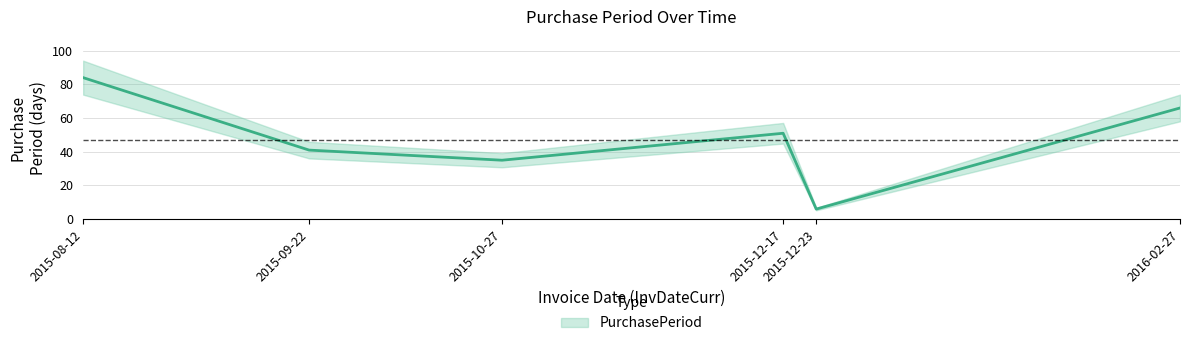

The value at 2015-12-17 is 51. True or false?

True